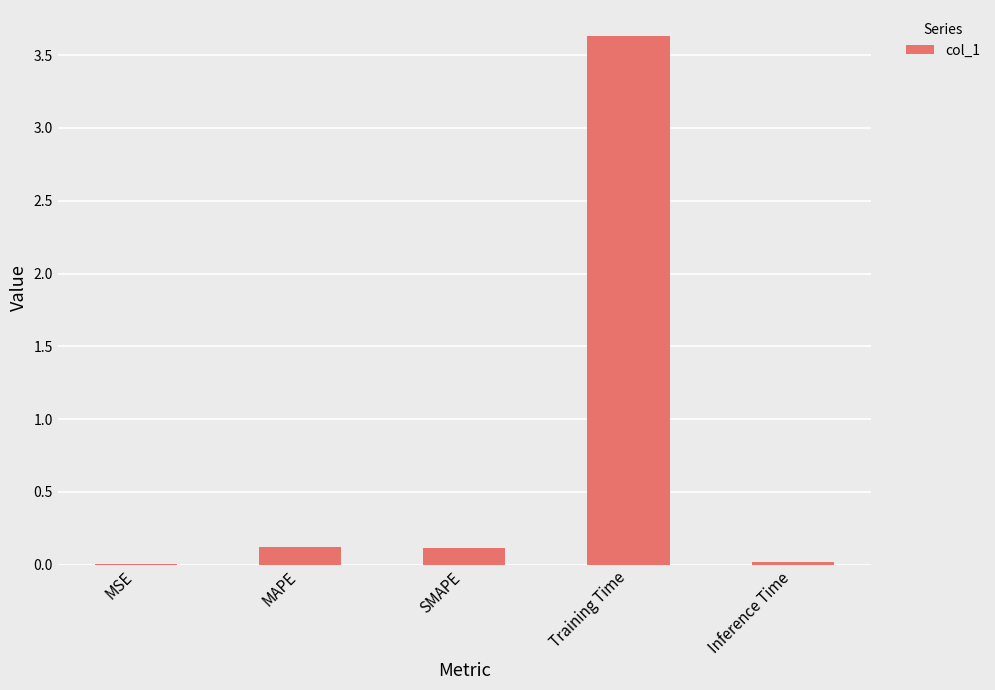

Are the bars horizontal?

No